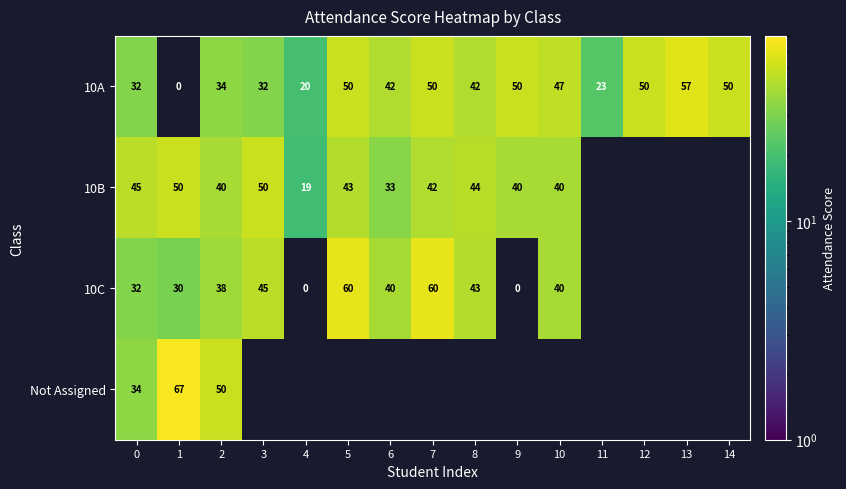

What is the difference between the maximum and second lowest values in the 10A series?

37